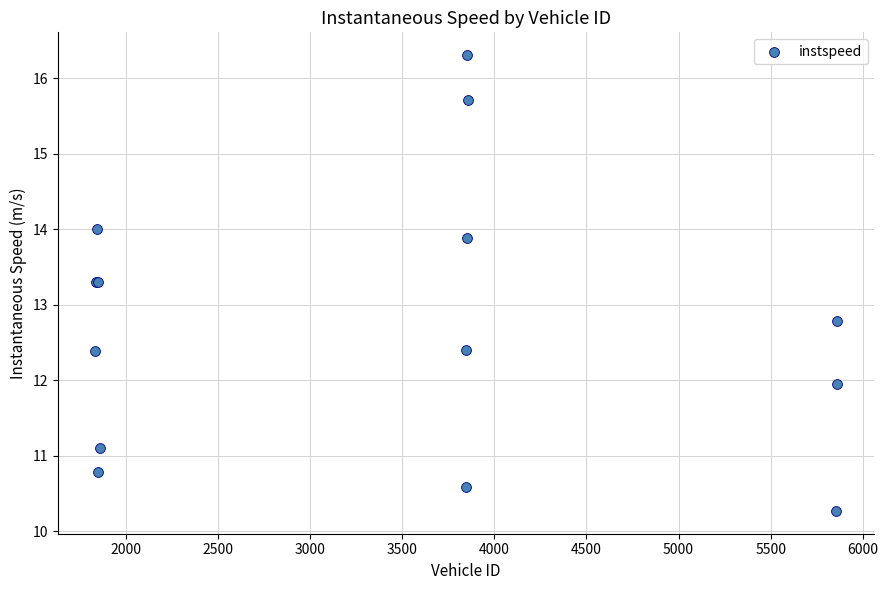

What Y value in the scatter plot is closest to 13?

12.8